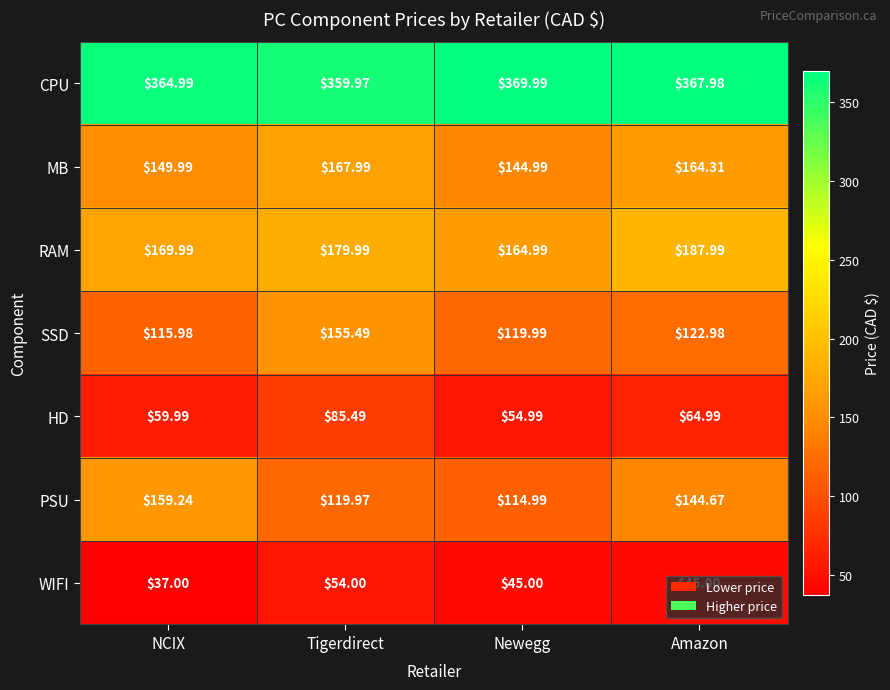

At which category is the sum across all series the highest?

Tigerdirect